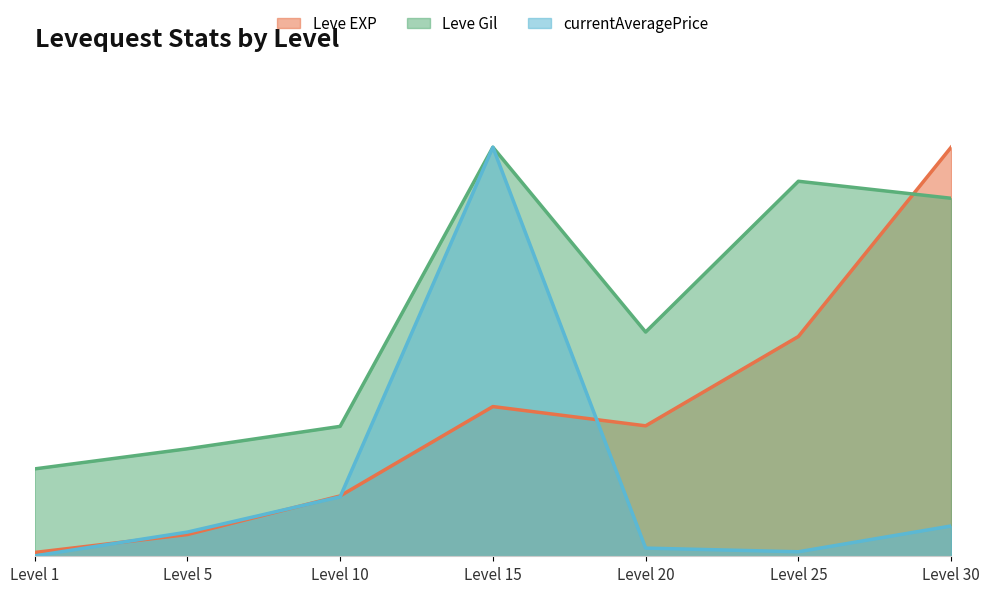

What is the average value of the Leve EXP series?

34.7